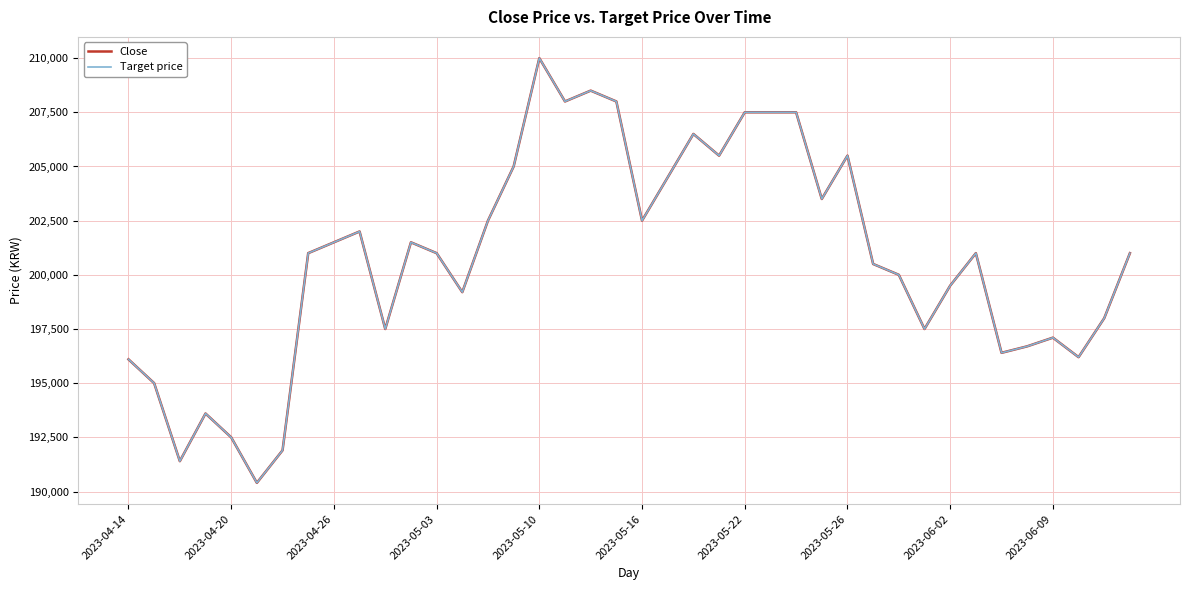

What are all the series names shown in the legend?

Close, Target price